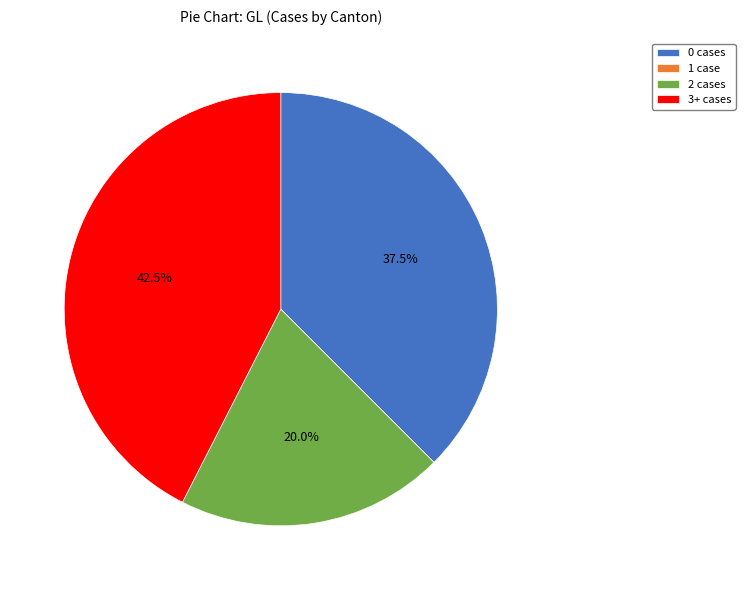

Does 3+ cases represent more than half of the total?

No